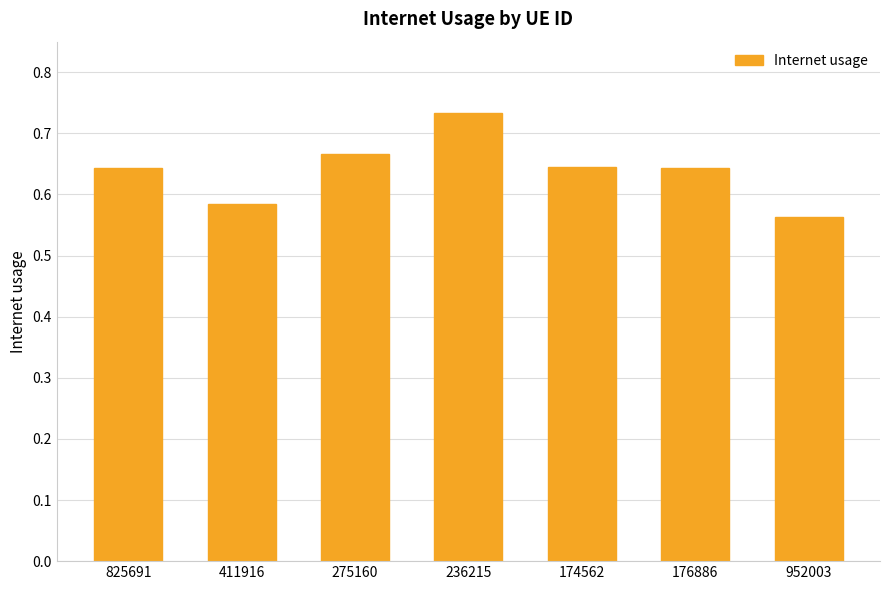

Does the chart contain any negative values?

No